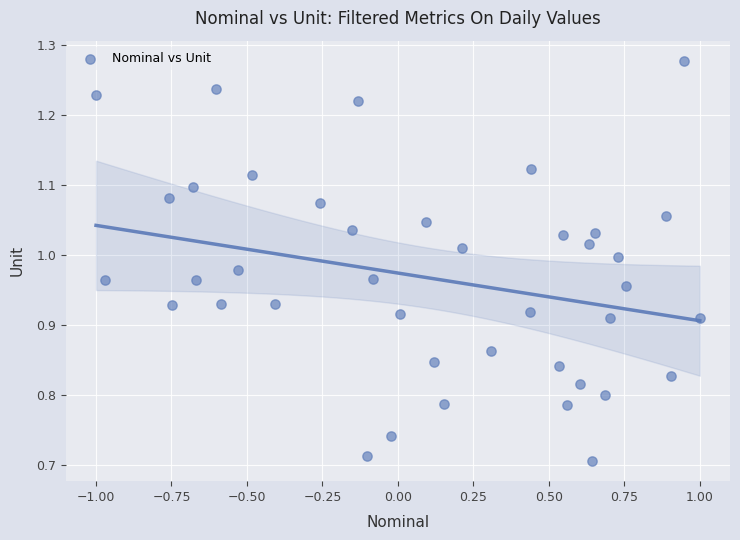

What is the range of X values (max minus min)?

2.0